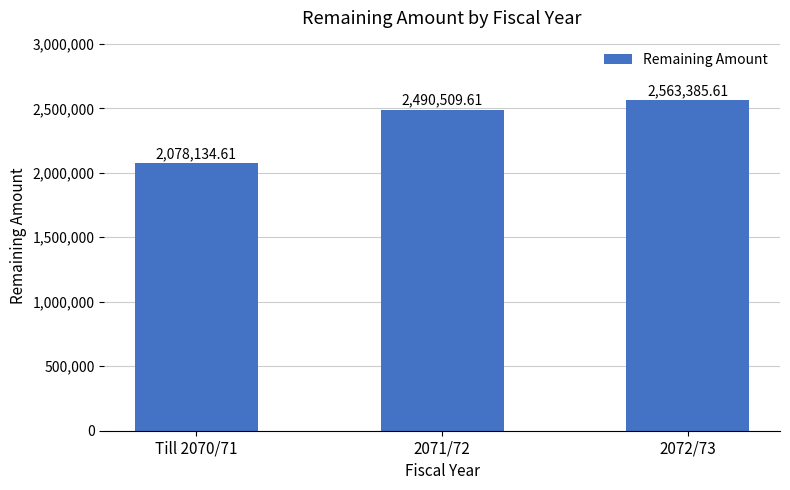

Are the bars horizontal?

No